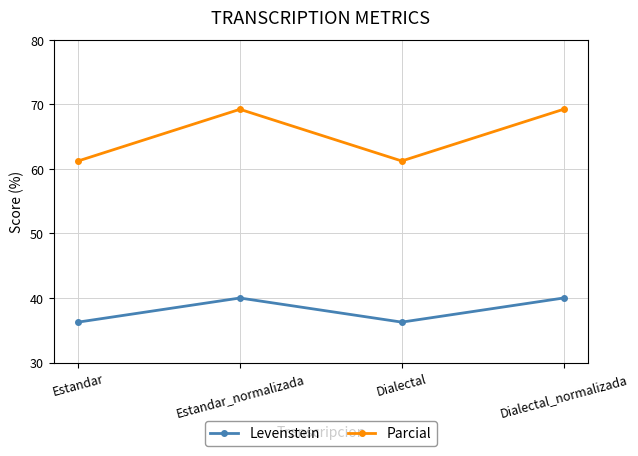

What is the maximum value for Parcial?

69.2